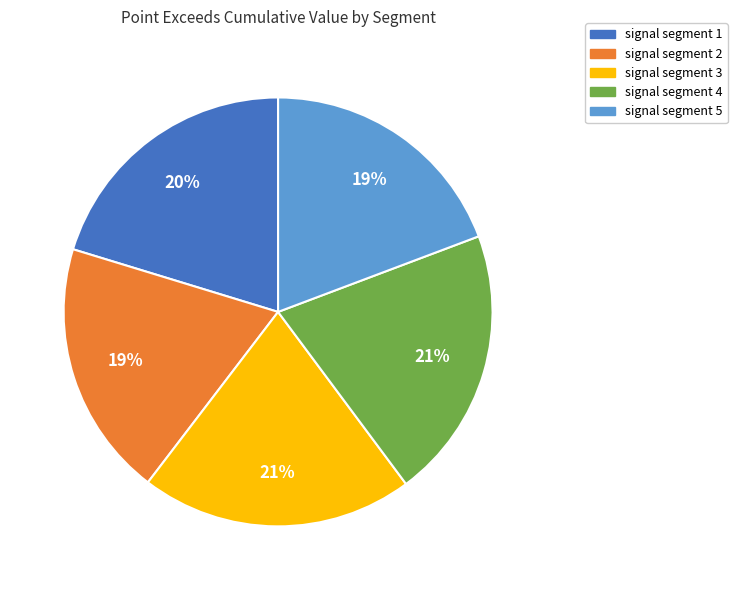

To the nearest percent, what is the average slice percentage?

20%